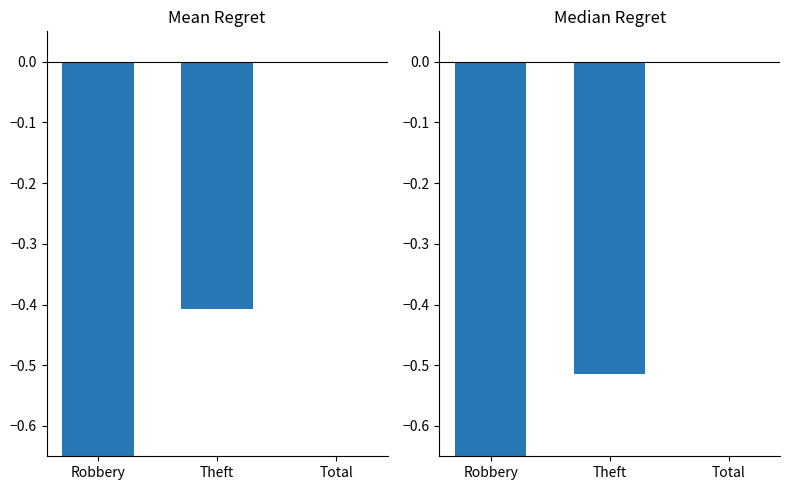

What is the total value across all series at Robbery?

-1.6